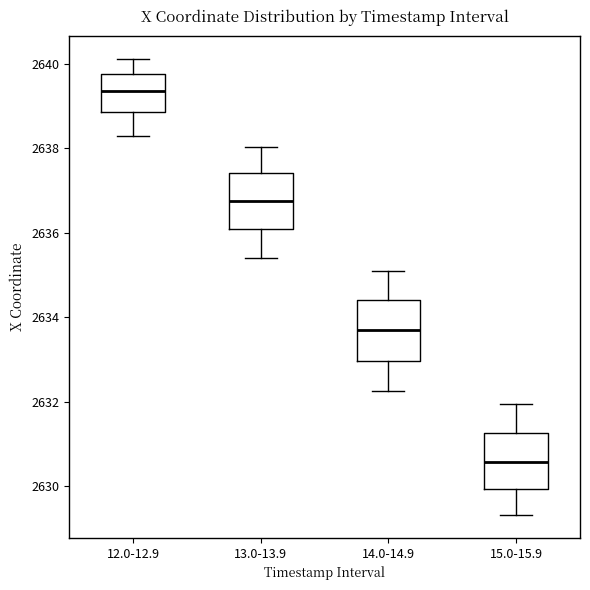

Which box has the highest median line?

12.0-12.9